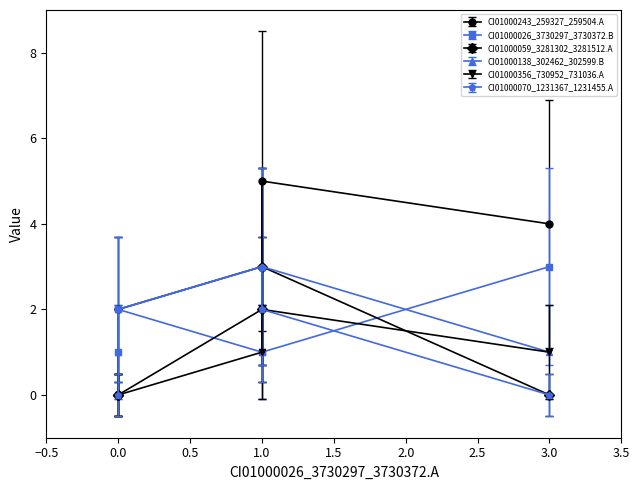

What is the sum of all CI01000138_302462_302599.B values?

10